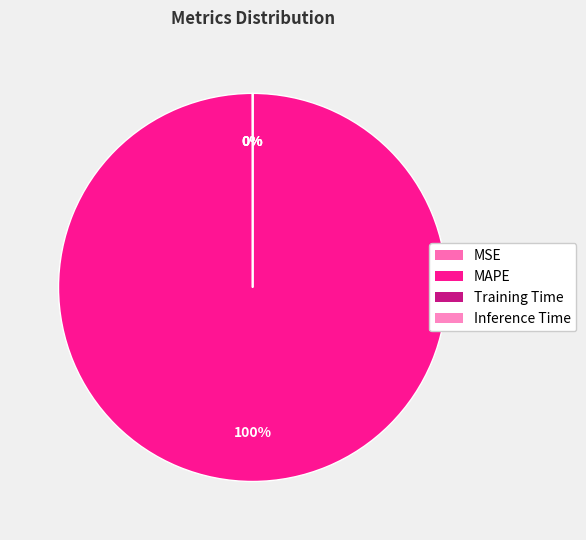

Which slice represents more than half of the pie?

MAPE